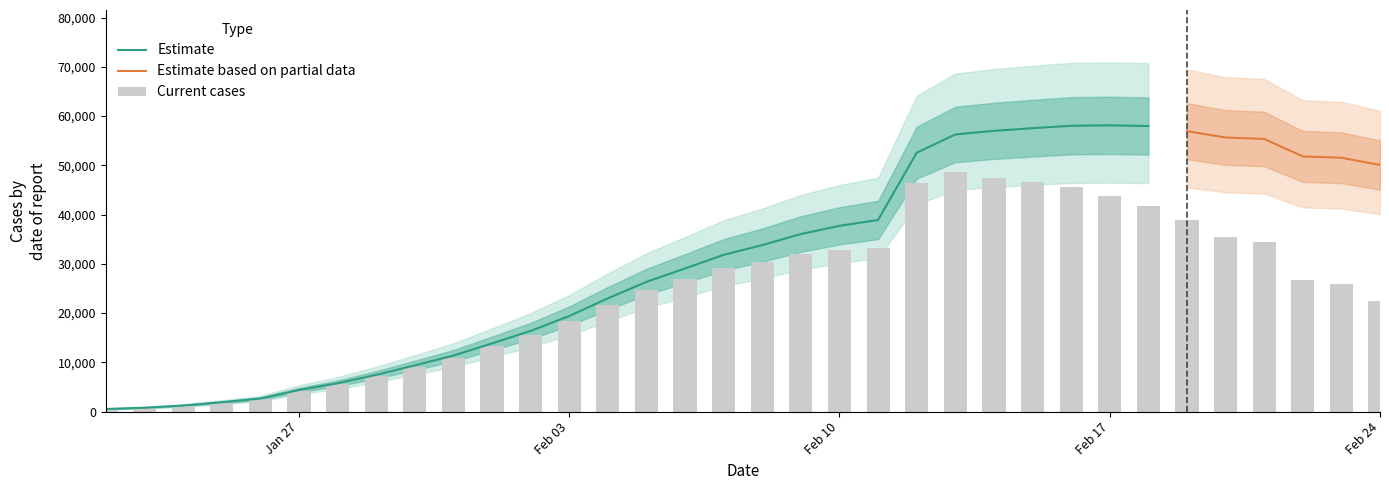

What is the value of the Confirmed cases bar at the 2nd from the left?

782